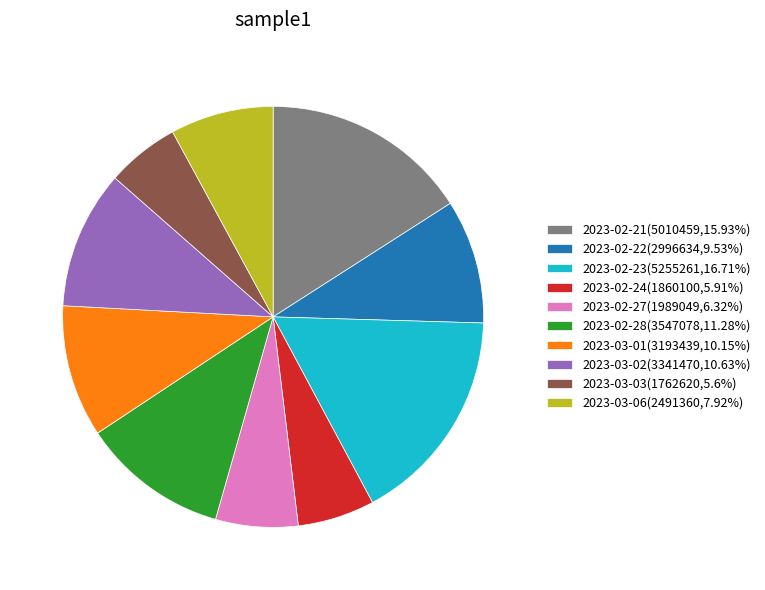

Does 2023-02-28 represent more than half of the total?

No